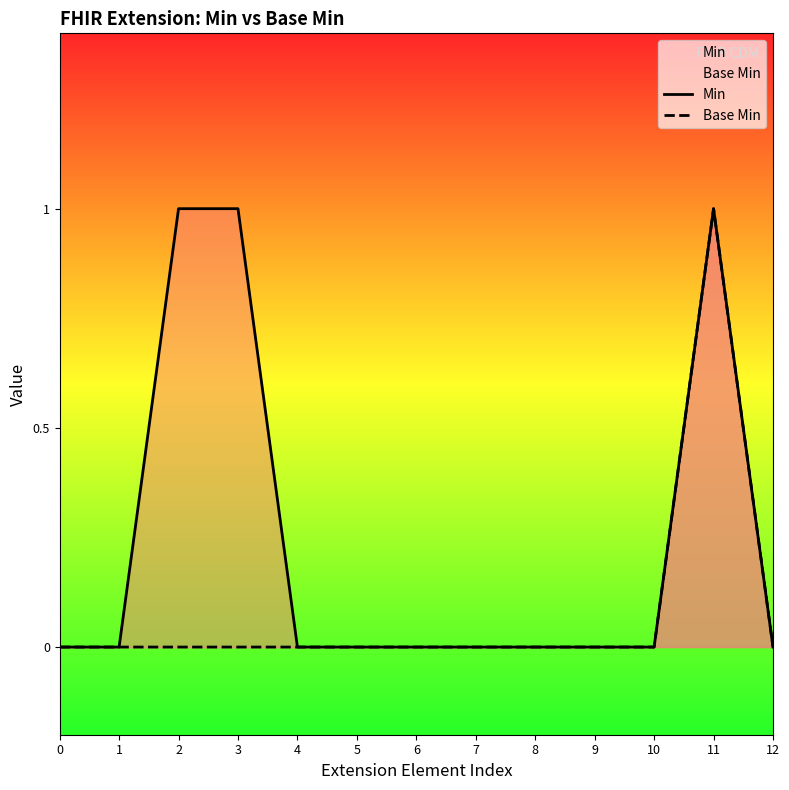

What is the difference between the maximum and minimum values in the Base Min series?

1